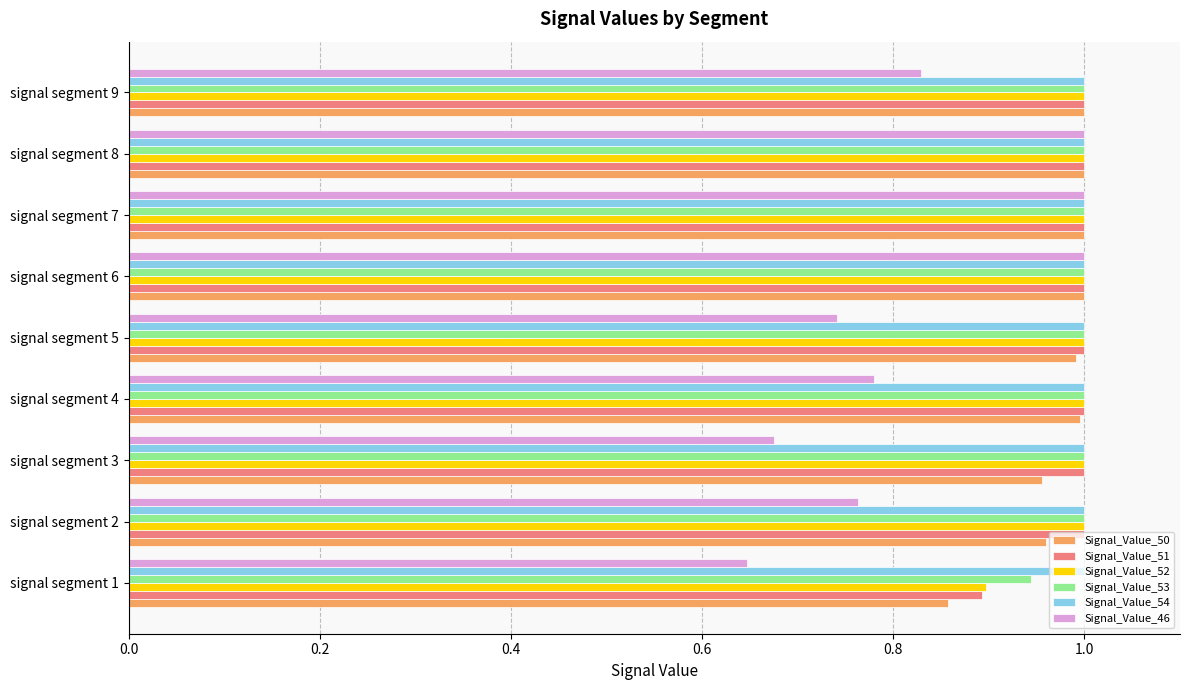

The Signal_Value_53 series shows 1.0 at signal segment 7. True or false?

True